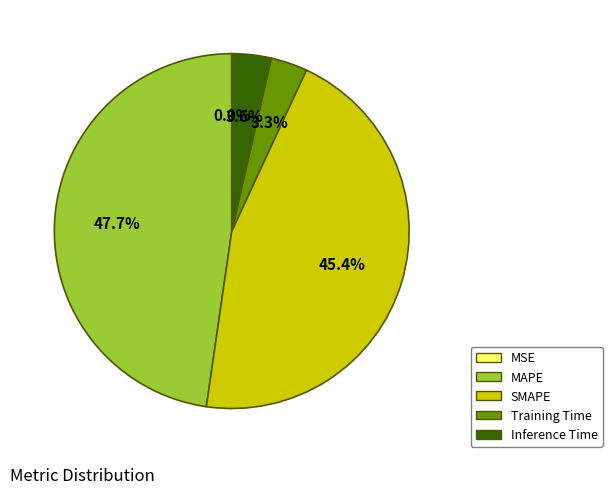

Which slice is the largest?

MAPE